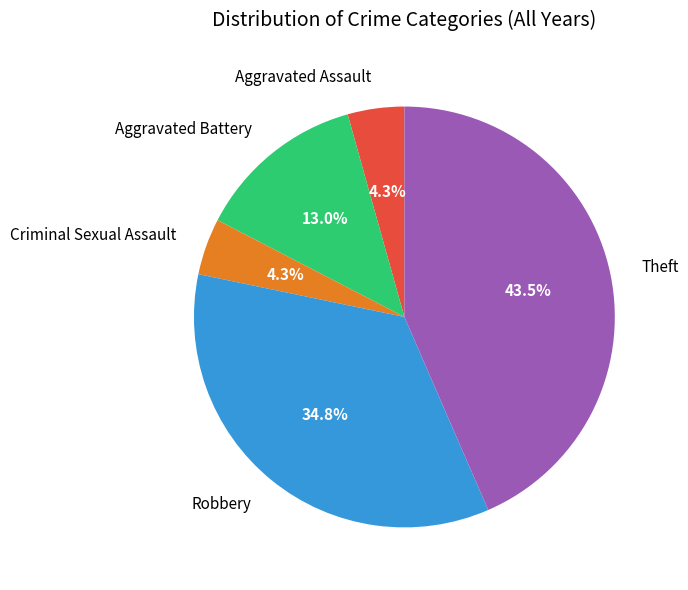

To the nearest percent, what is the difference between the largest and smallest slice percentages?

39%